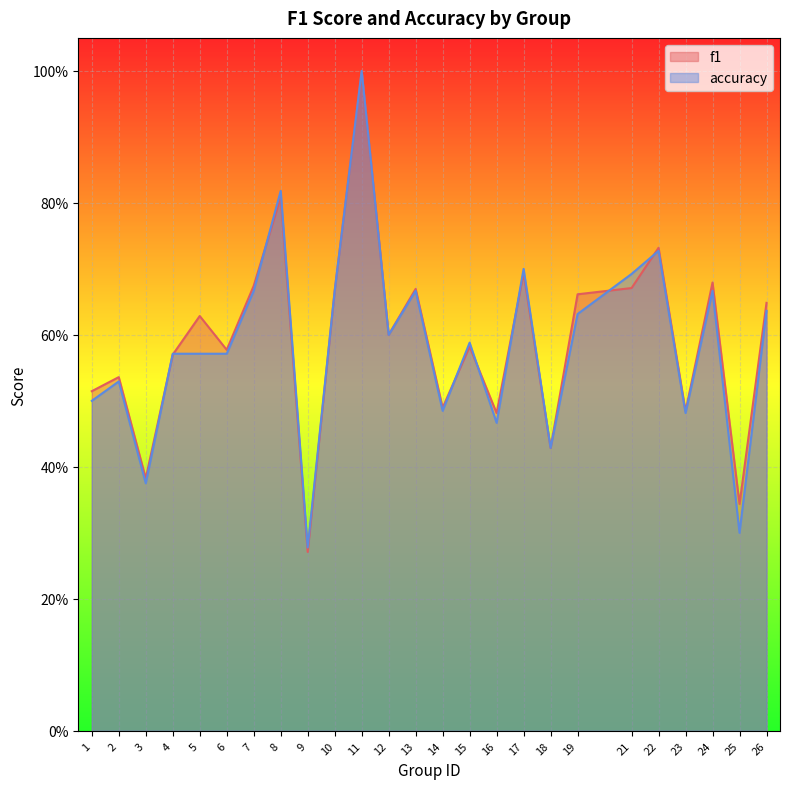

What is the total value across all series at 18?

0.9